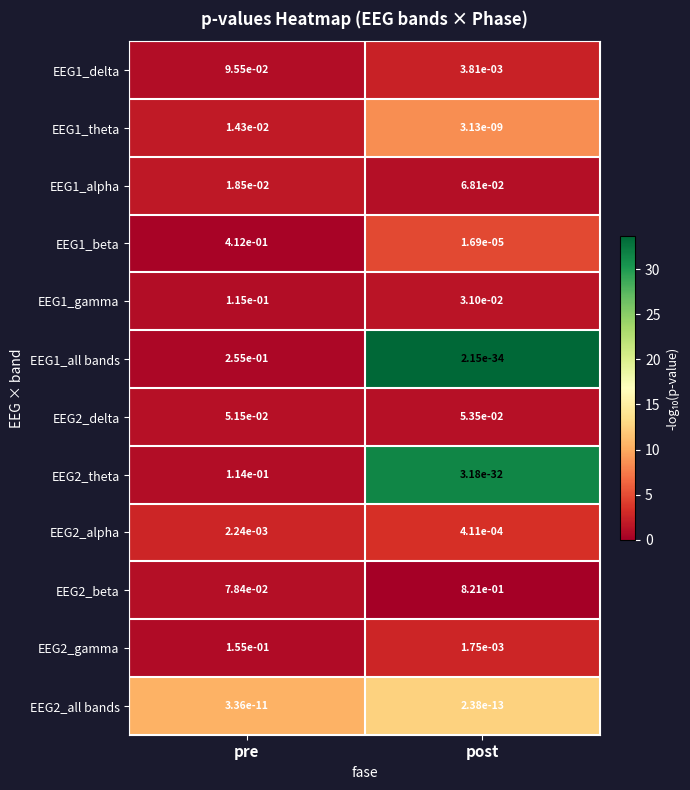

Is the value of EEG1_delta at post greater than the value of EEG1_theta at post?

Yes